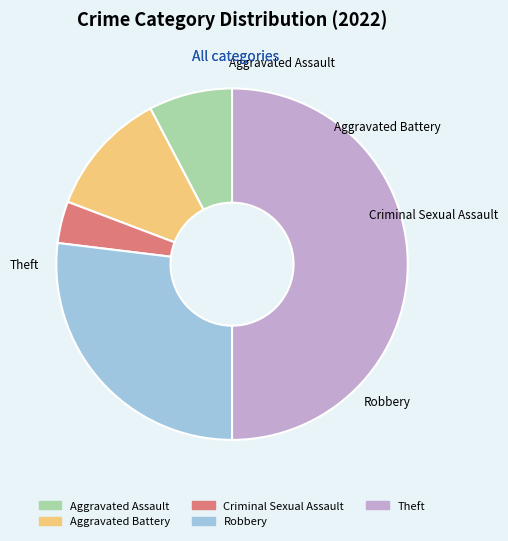

To the nearest percent, what is the difference between the largest and smallest slice percentages?

46%